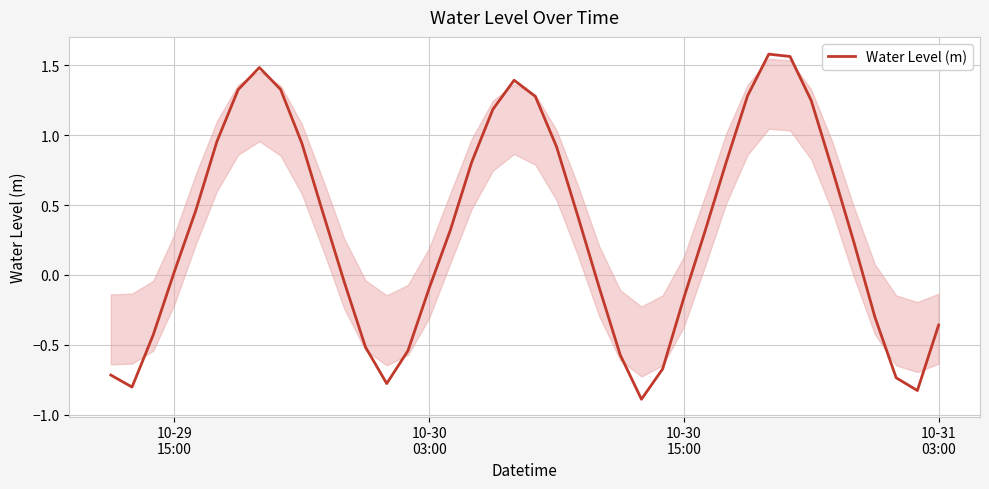

Is this an area chart (filled region under the line)?

No